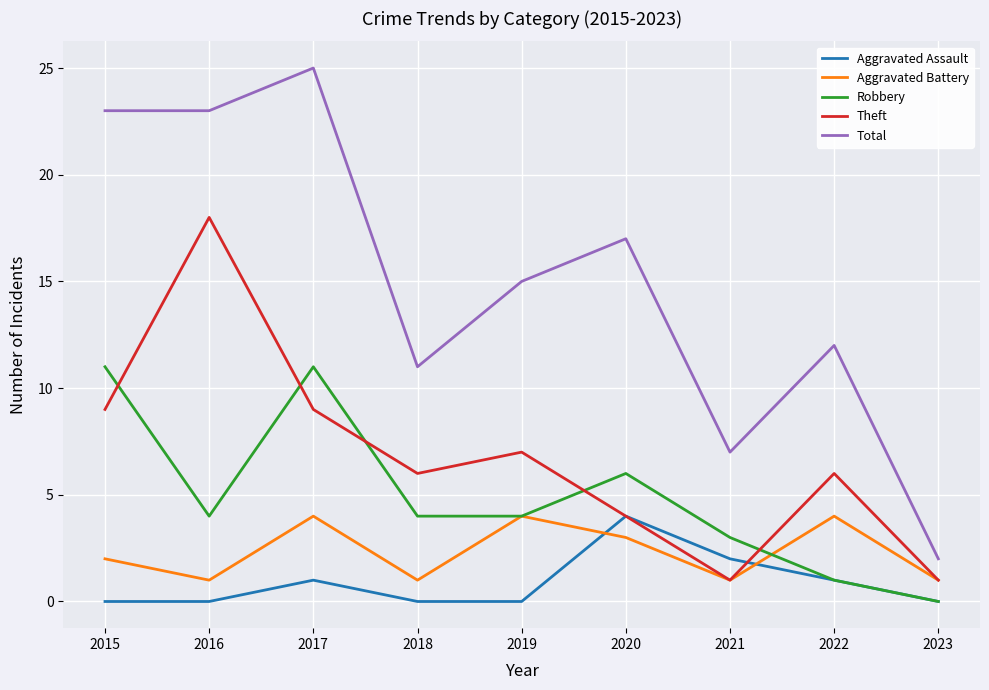

True or false: Aggravated Battery has a value of 4 at 2019.

True